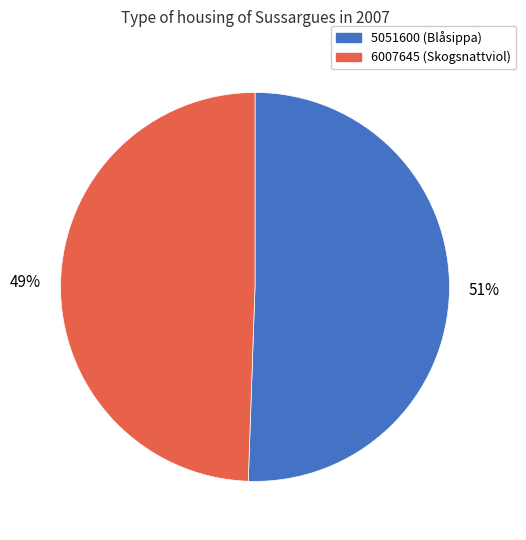

The 6007645 slice represents 49% of the pie. True or false?

True